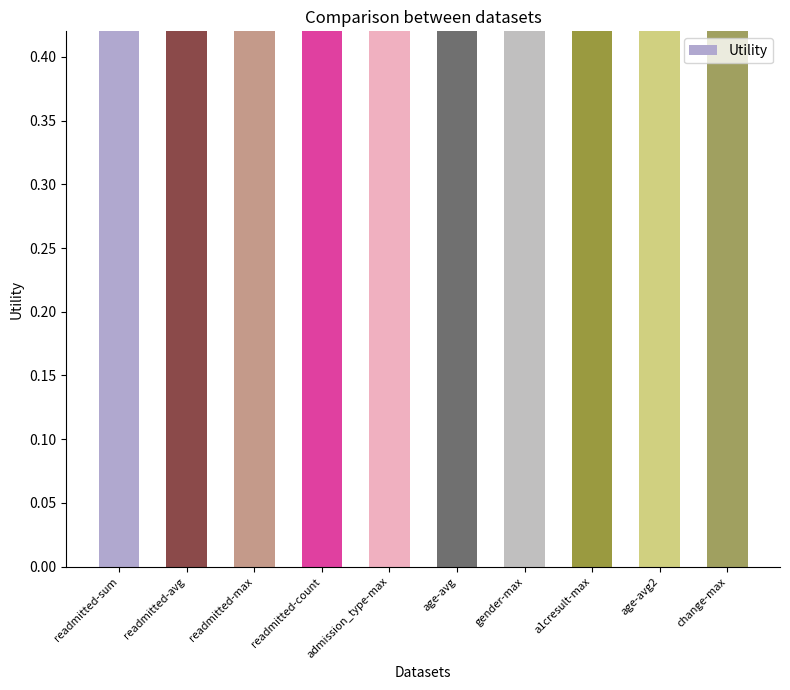

Are the bars grouped side by side (vs. stacked)?

No